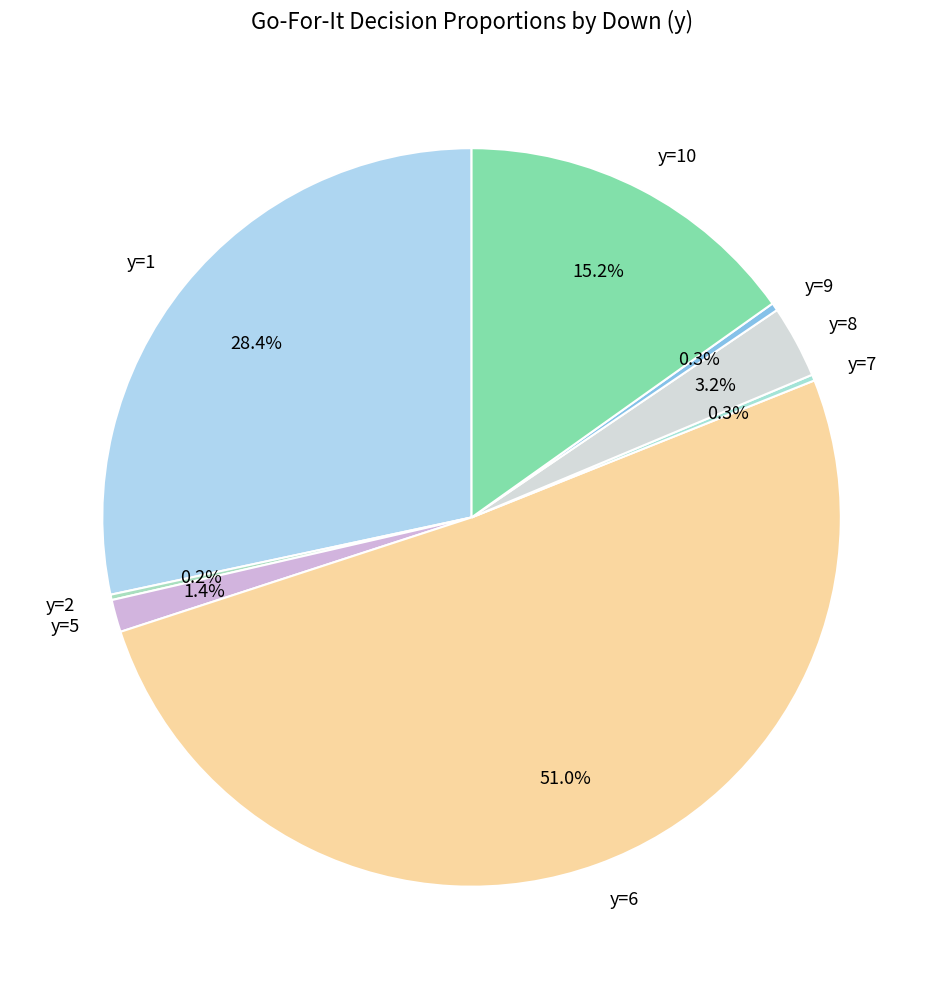

To the nearest percent, what is the average slice percentage?

12%